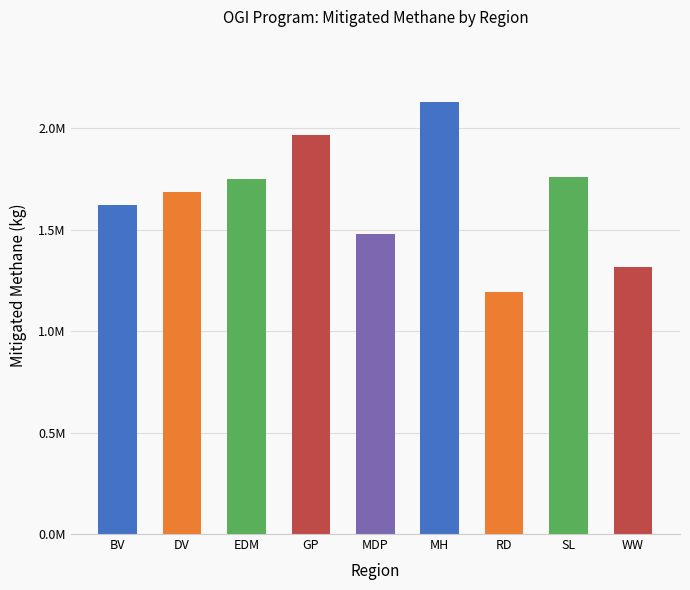

What is the label of the 4th bar from the right?

MH